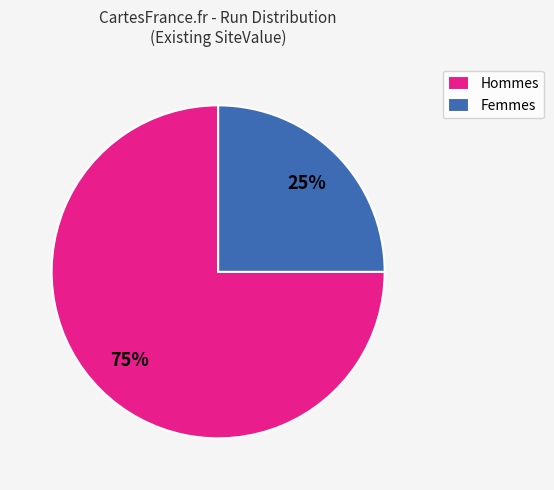

To the nearest percent, what is the average slice percentage?

50%